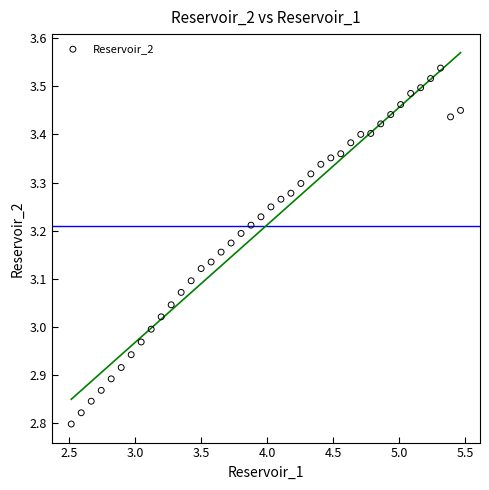

What is the range of Y values (max minus min)?

0.7